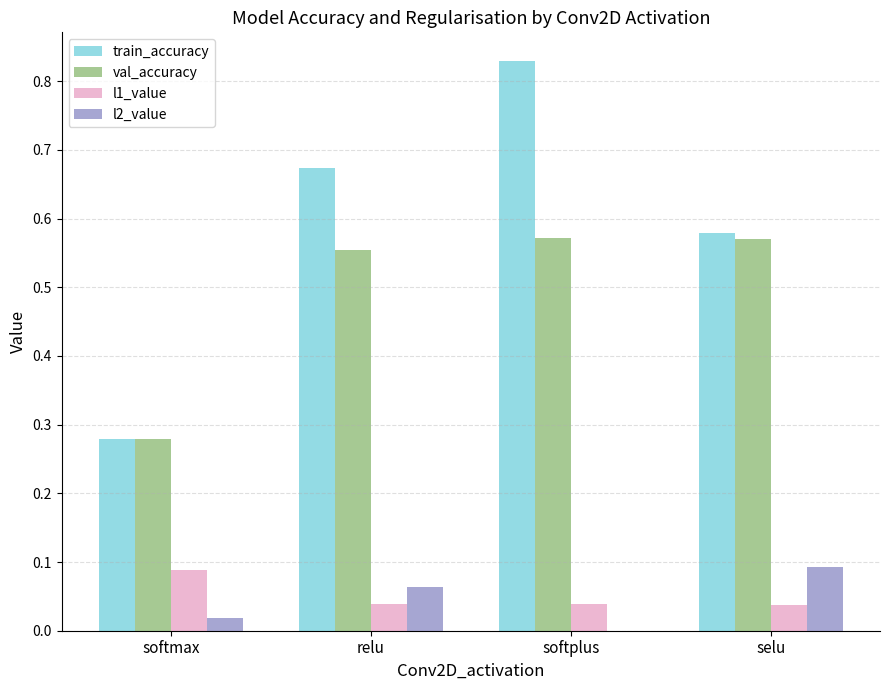

At which category does the chart reach its peak across all series?

softplus